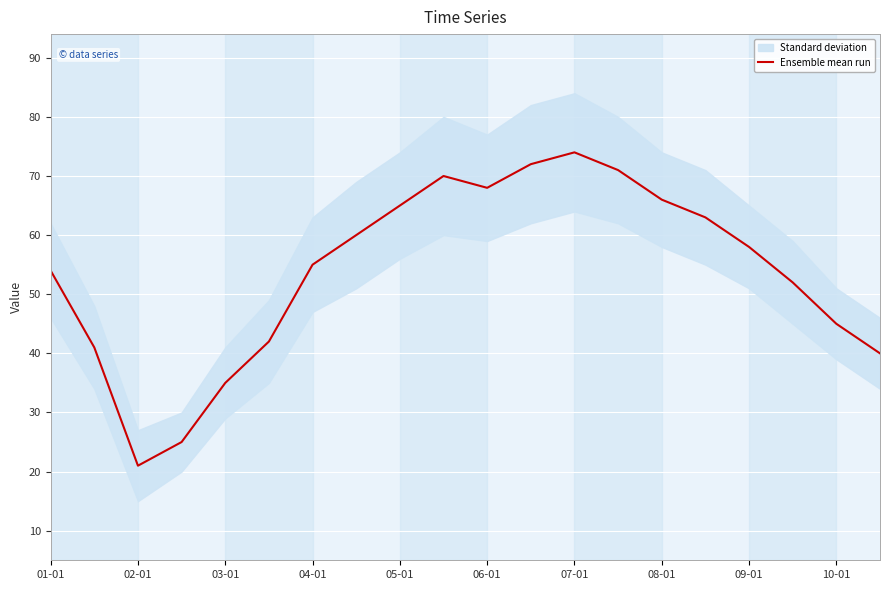

What is the maximum value shown in the chart?

74